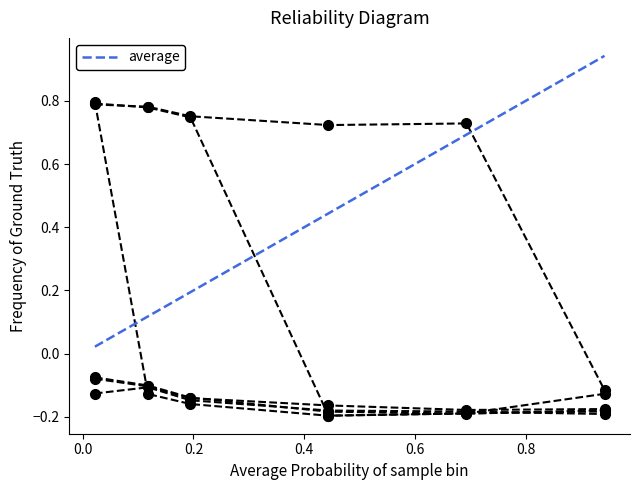

Reading left to right, list all the values displayed in this chart.

4800: 0.8	0.8	0.8	0.7	0.7	-0.1
4850: 0.8	0.8	0.7	-0.2	-0.2	-0.1
4900: 0.8	-0.1	-0.2	-0.2	-0.2	-0.2
4950: -0.1	-0.1	-0.1	-0.2	-0.2	-0.2
5000: -0.1	-0.1	-0.1	-0.2	-0.2	-0.2
5100: -0.1	-0.1	-0.1	-0.2	-0.2	-0.2